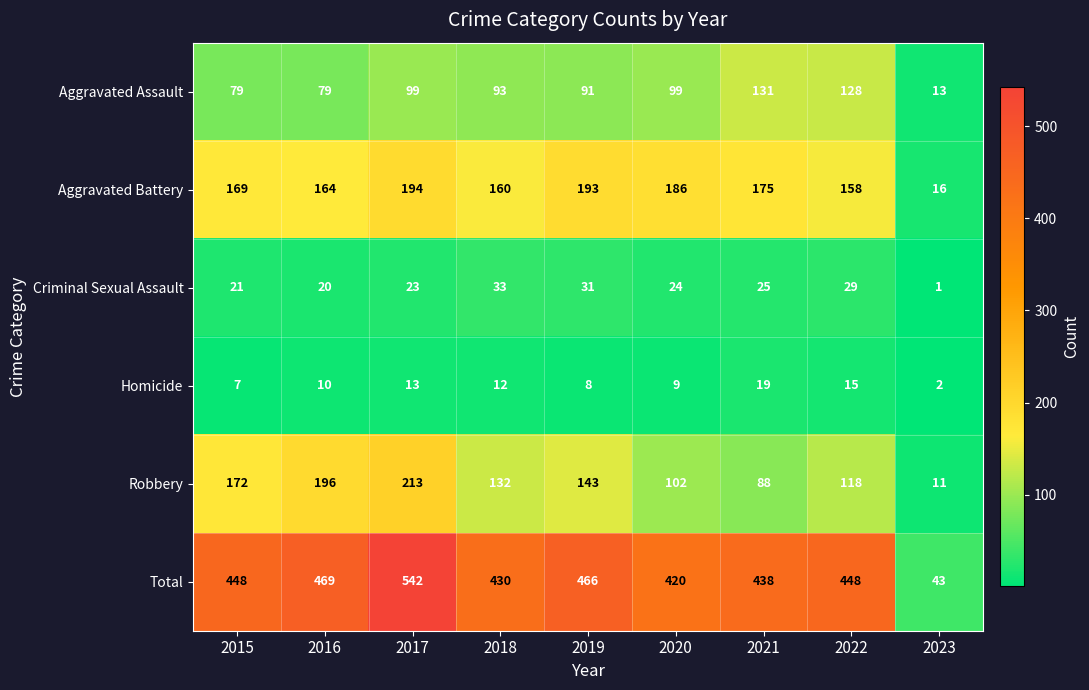

Between 2018 and 2022, which series saw the biggest shift?

Aggravated Assault